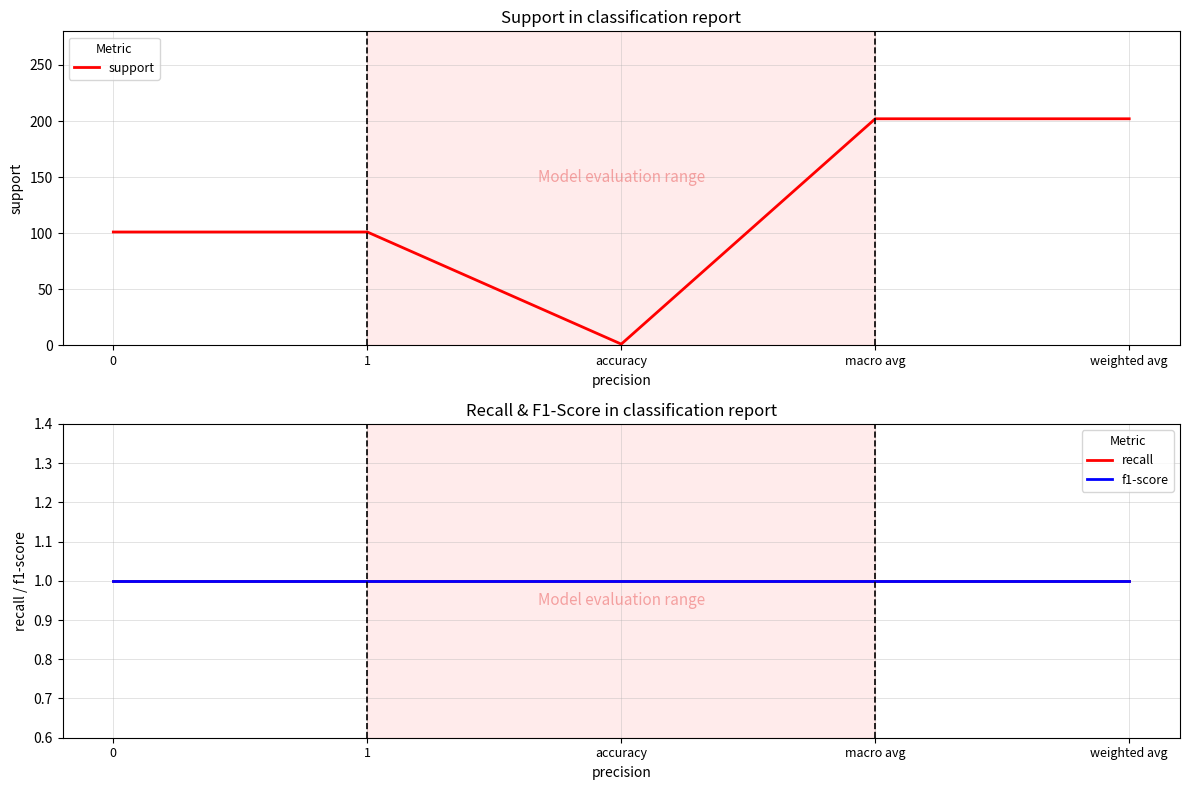

The value of support at 0 is 54. True or false?

False